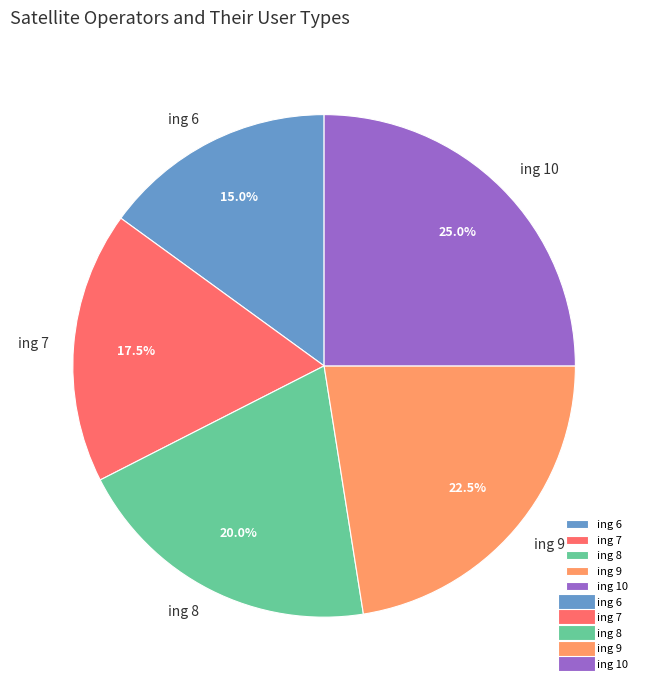

Which category has the biggest portion of the pie?

ing 10